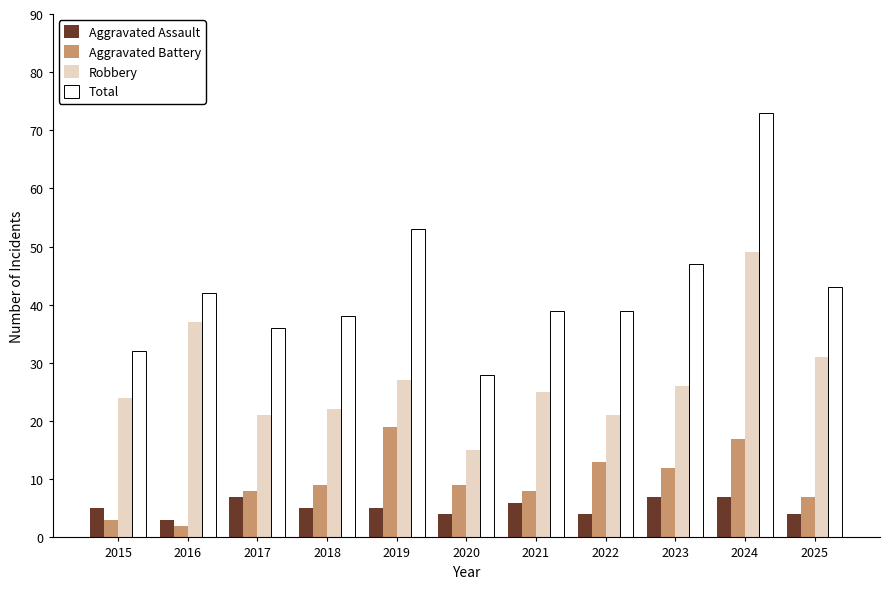

What is the minimum value shown in the chart?

2